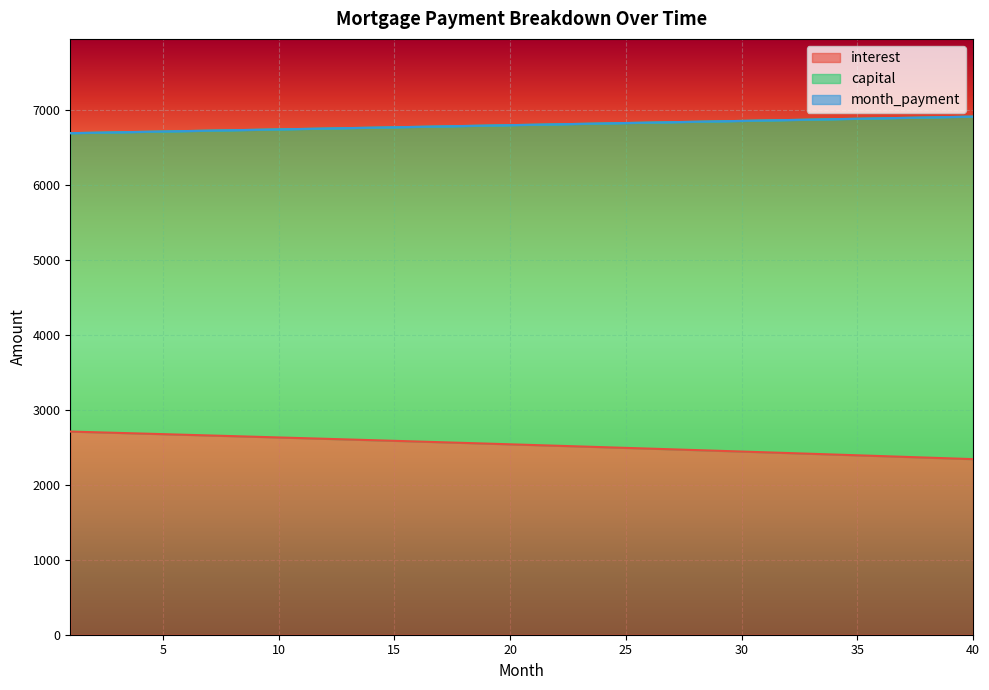

What is the value of the capital point at the 24th from the left?

6821.2